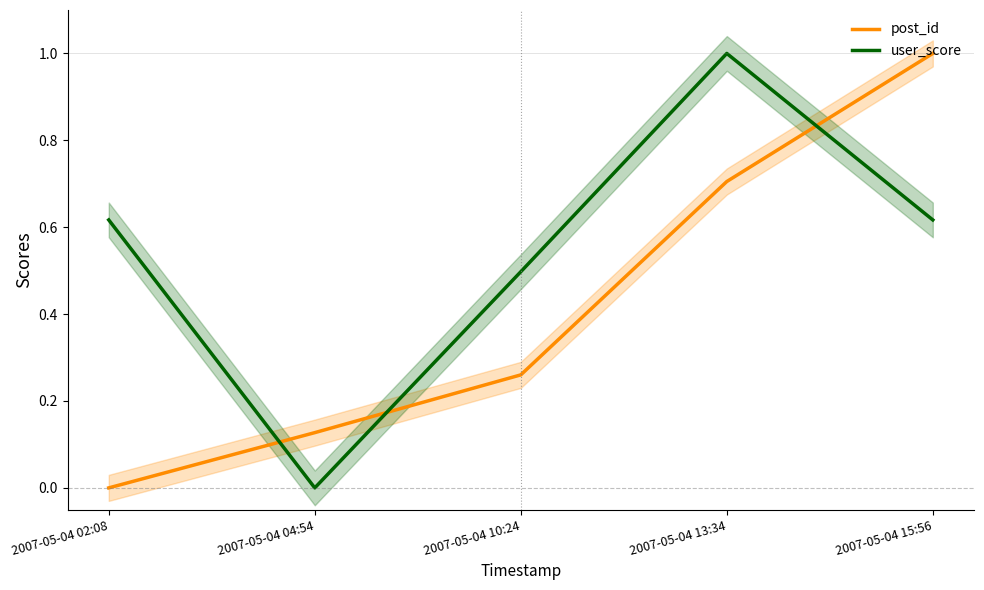

Which category has the highest value in the user_score series?

2007-05-04 13:34